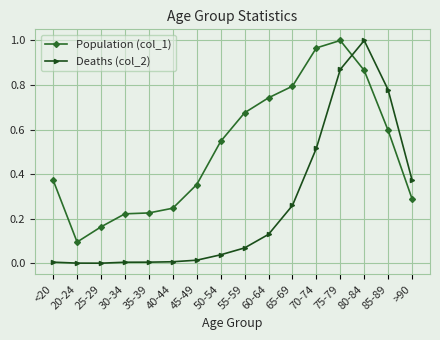

At >90, list the series in order from smallest to largest.

Population (col_1), Deaths (col_2)